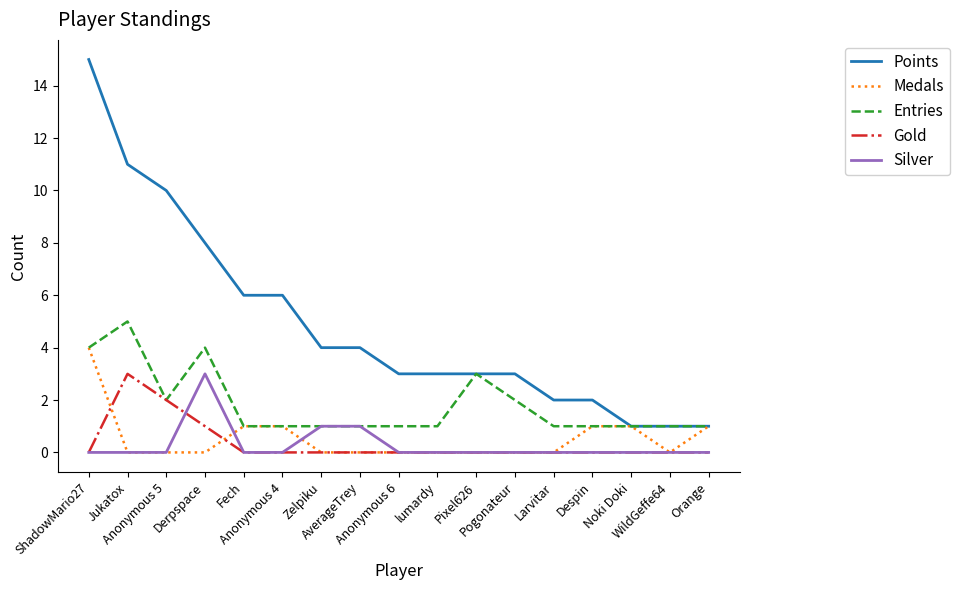

What are all the series names shown in the legend?

Points, Medals, Entries, Gold, Silver